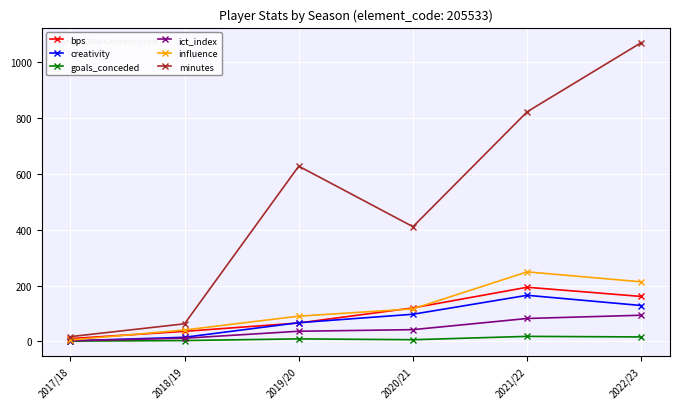

What is the difference between the influence values at 2022/23 and 2018/19?

172.6